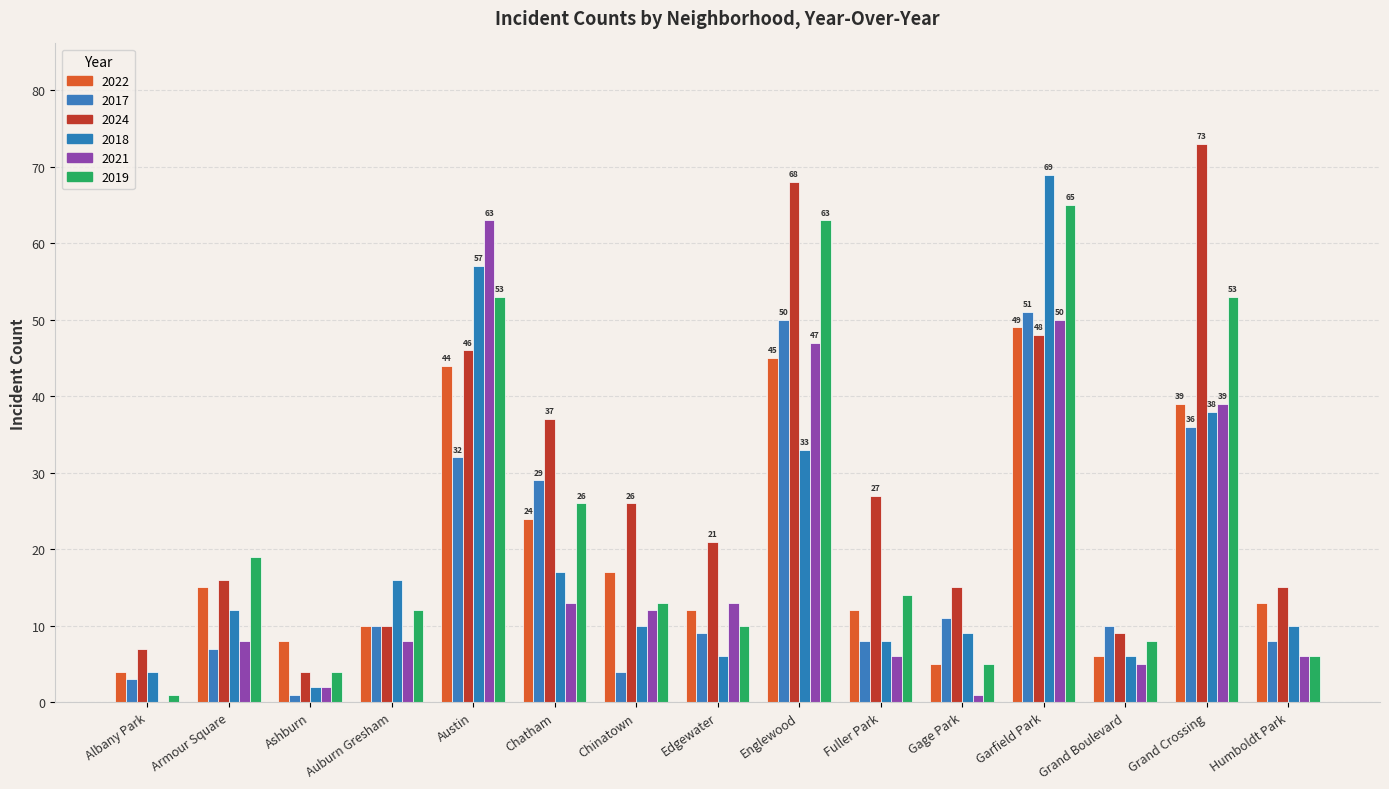

At which category does the chart reach its peak across all series?

Grand Crossing